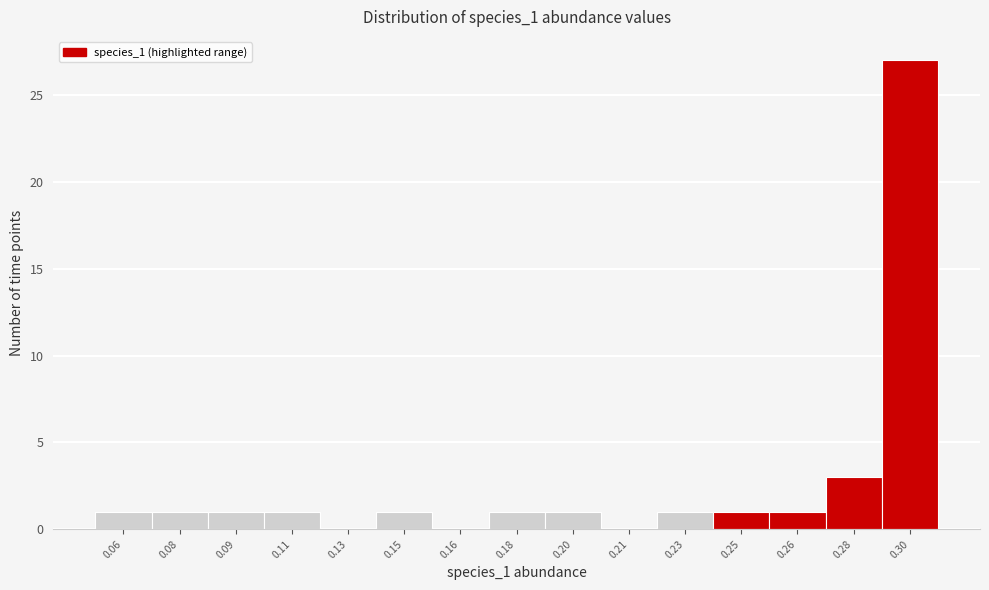

What is the greatest value displayed?

27